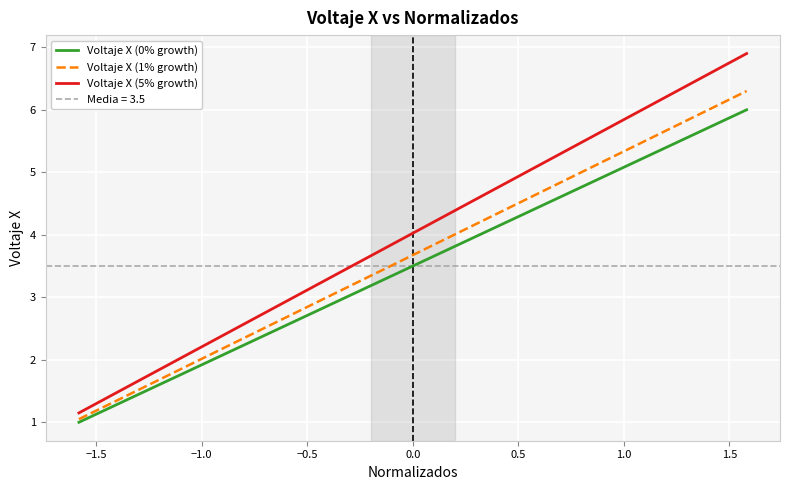

Reading left to right, transcribe all the data shown in this chart.

Voltaje X (0% growth): 1.0	1.5	2.0	2.5	3.0	3.5	4.0	4.5	5.0	5.5	6.0
Voltaje X (1% growth): 1.1	1.6	2.1	2.6	3.2	3.7	4.2	4.7	5.2	5.8	6.3
Voltaje X (5% growth): 1.1	1.7	2.3	2.9	3.4	4.0	4.6	5.2	5.8	6.3	6.9